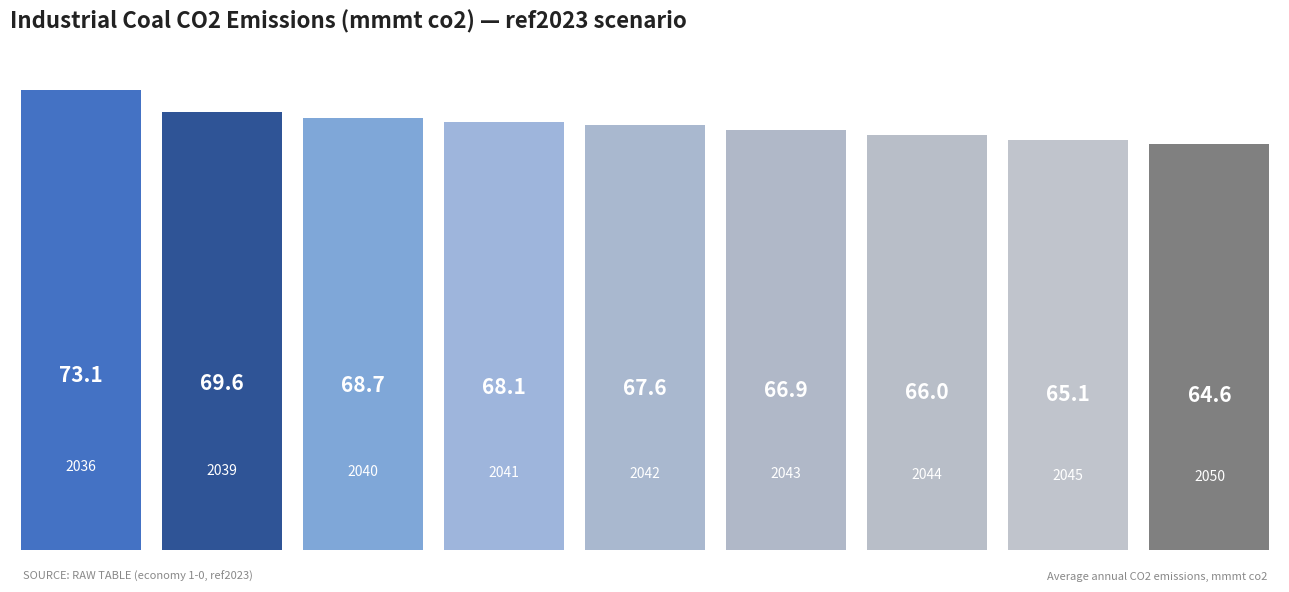

What is the average value?

67.8